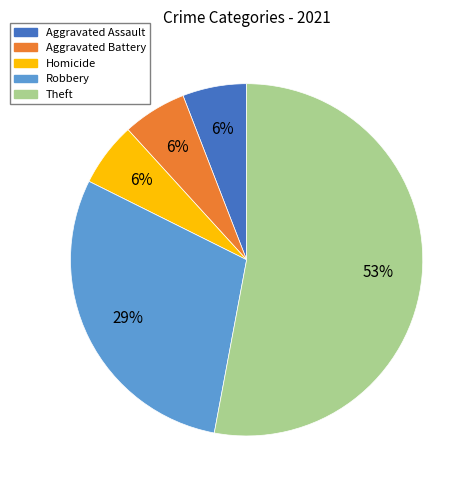

What is the largest slice in the pie chart?

Theft